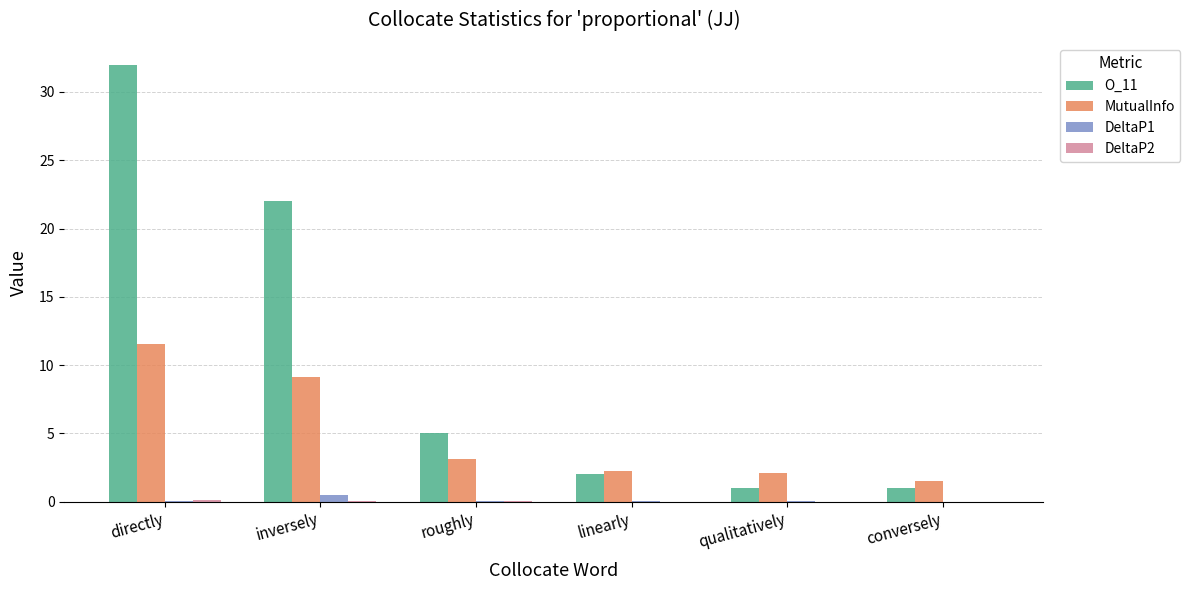

What is the difference between the MutualInfo values at directly and linearly?

9.3